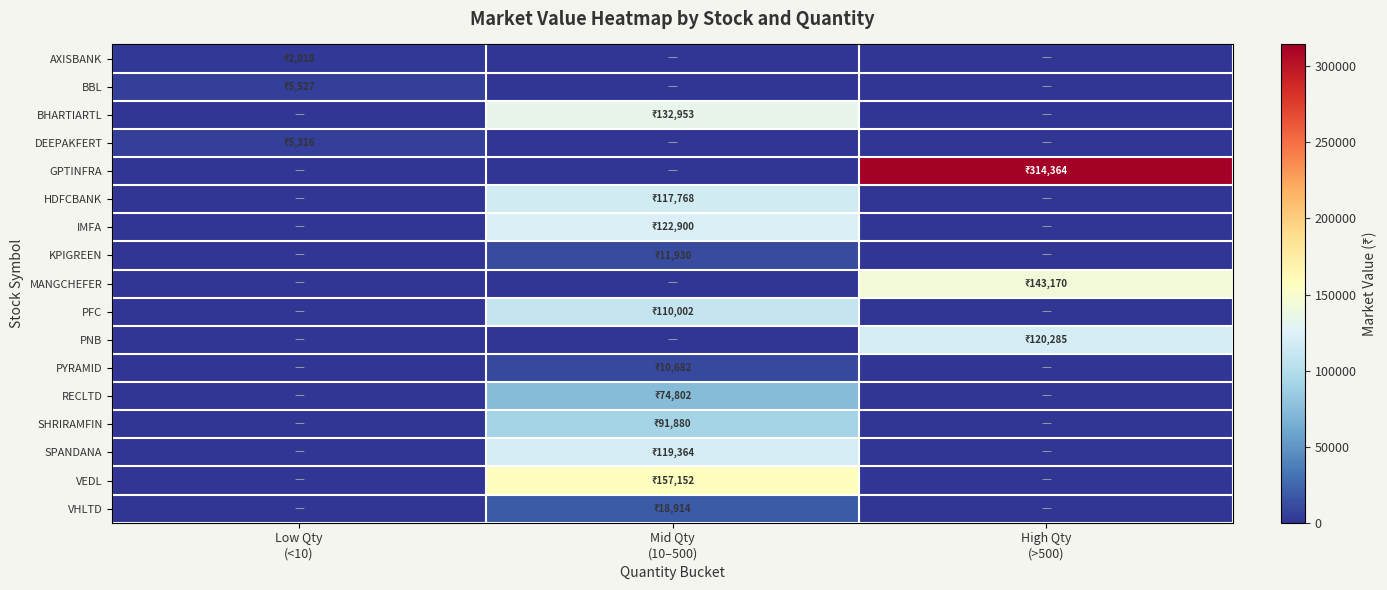

How many distinct data groups are displayed?

17